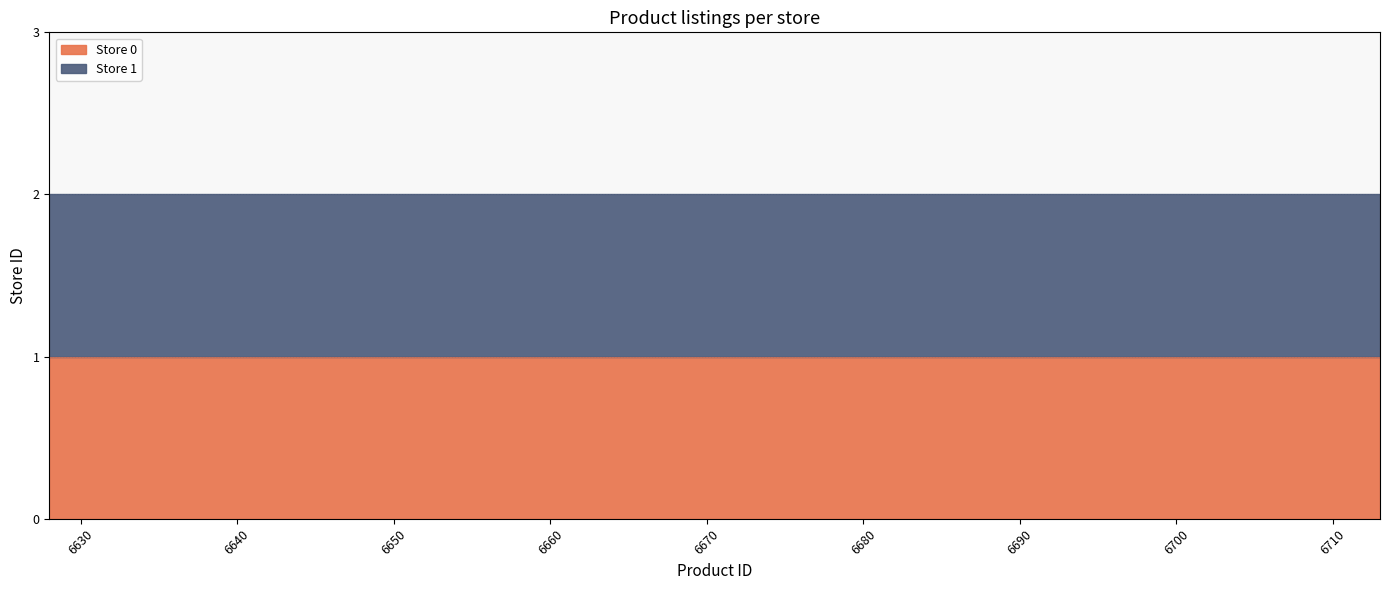

Does the chart have visible grid lines?

Yes